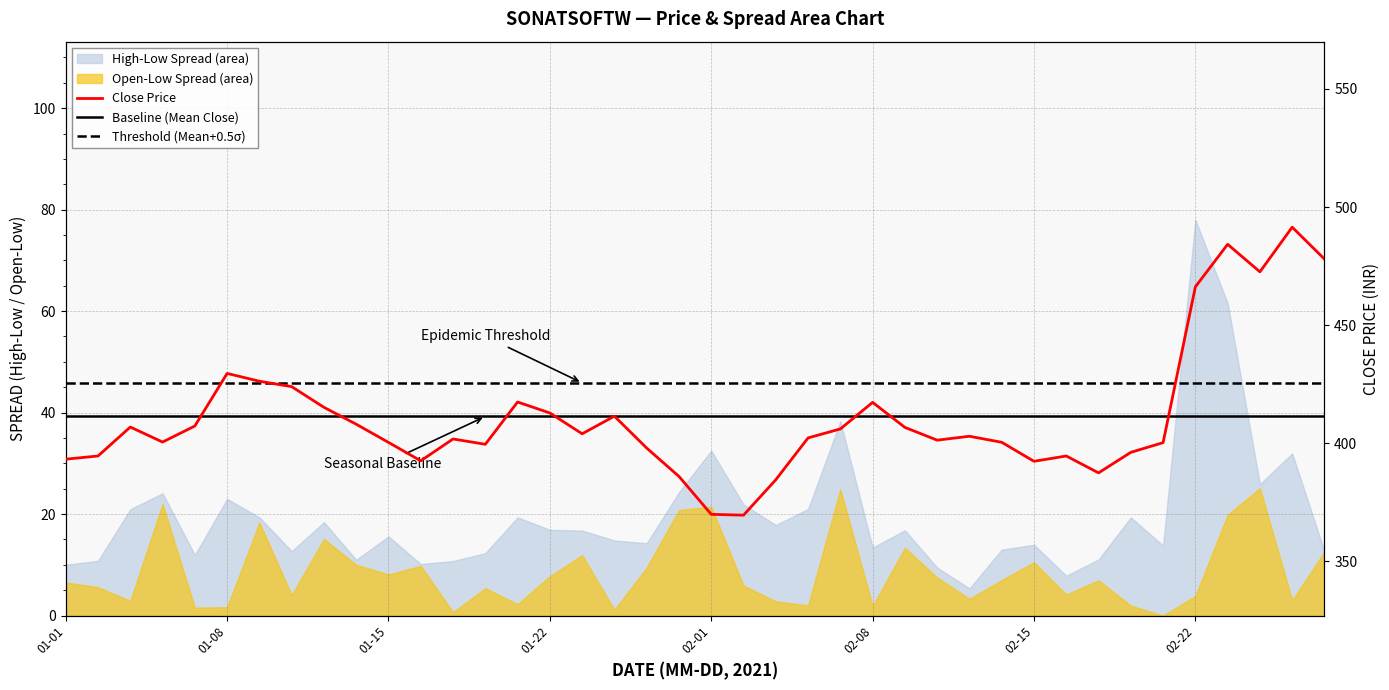

Which series has the largest range (max minus min)?

Close Price